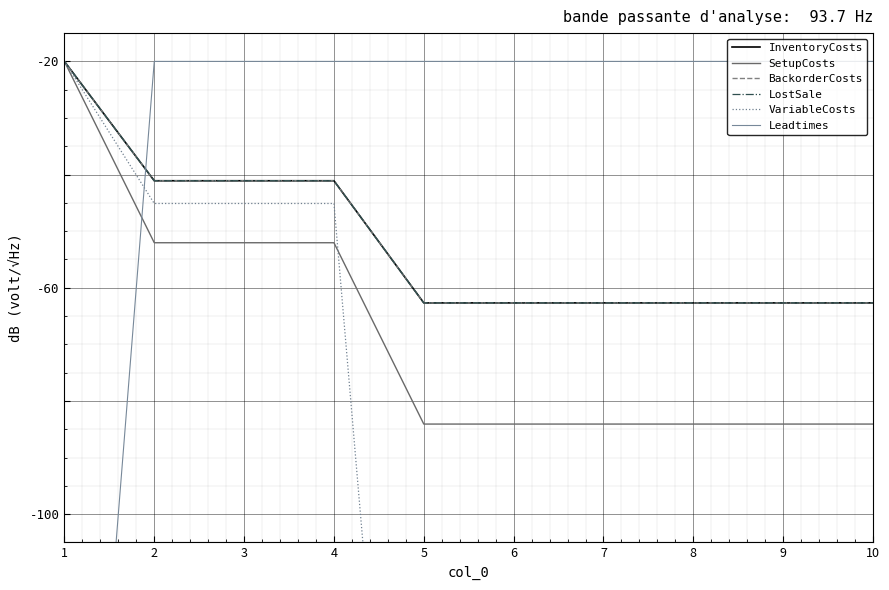

Reading right to left, extract all data points from this chart.

InventoryCosts: 10=-62.7	9=-62.7	8=-62.7	7=-62.7	6=-62.7	5=-62.7	4=-41.1	3=-41.1	2=-41.1	1=-20.0
SetupCosts: 10=-84.1	9=-84.1	8=-84.1	7=-84.1	6=-84.1	5=-84.1	4=-52.0	3=-52.0	2=-52.0	1=-20.0
BackorderCosts: 10=-62.7	9=-62.7	8=-62.7	7=-62.7	6=-62.7	5=-62.7	4=-41.1	3=-41.1	2=-41.1	1=-20.0
LostSale: 10=-62.7	9=-62.7	8=-62.7	7=-62.7	6=-62.7	5=-62.7	4=-41.1	3=-41.1	2=-41.1	1=-20.0
VariableCosts: 10=-231.1	9=-231.1	8=-231.1	7=-231.1	6=-231.1	5=-231.1	4=-45.1	3=-45.1	2=-45.1	1=-20.0
Leadtimes: 10=-20.0	9=-20.0	8=-20.0	7=-20.0	6=-20.0	5=-20.0	4=-20.0	3=-20.0	2=-20.0	1=-220.0